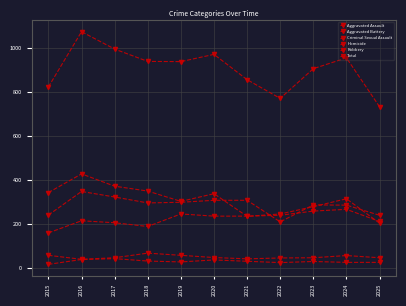

How many lines are shown in the chart?

6